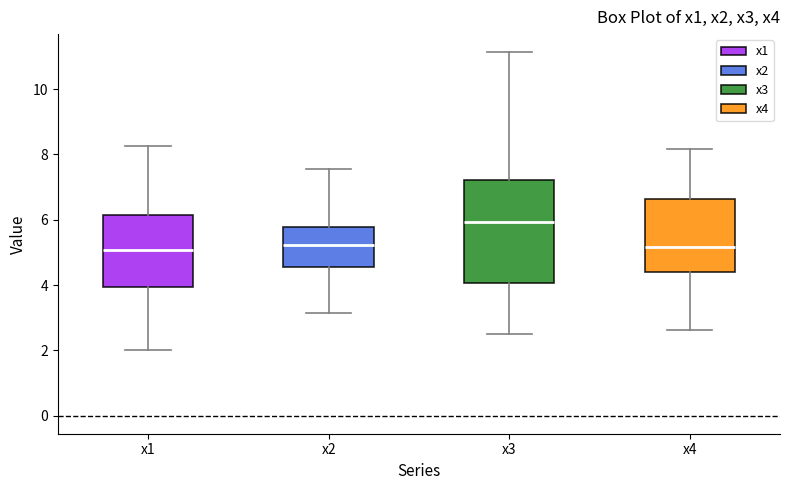

Which box is the tallest, from its lower edge to its upper edge?

x3